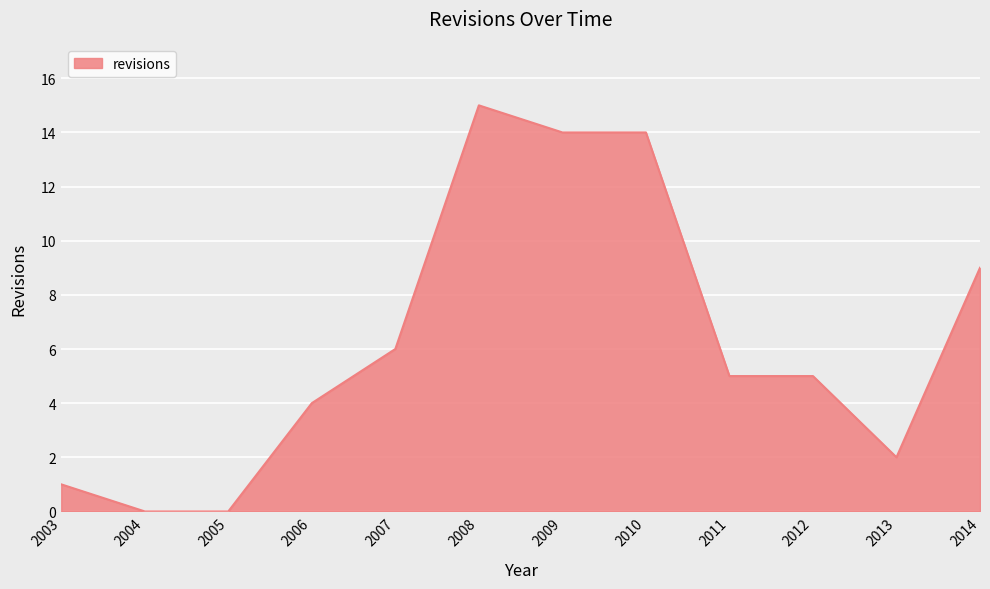

Reading left to right, list all the values displayed in this chart.

1	0	0	4	6	15	14	14	5	5	2	9